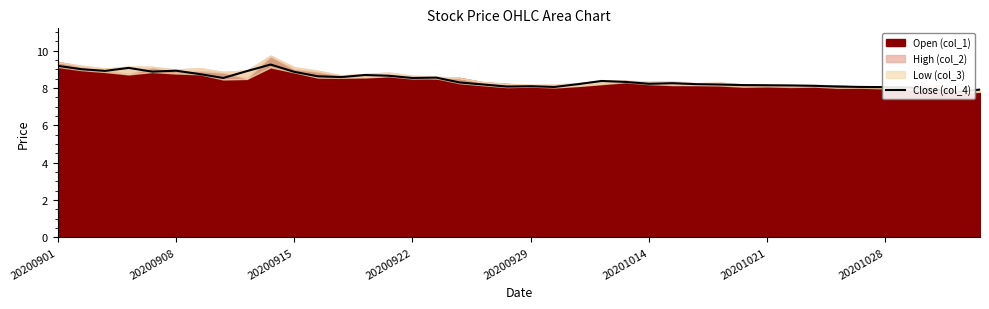

How many data points are above 8?

37